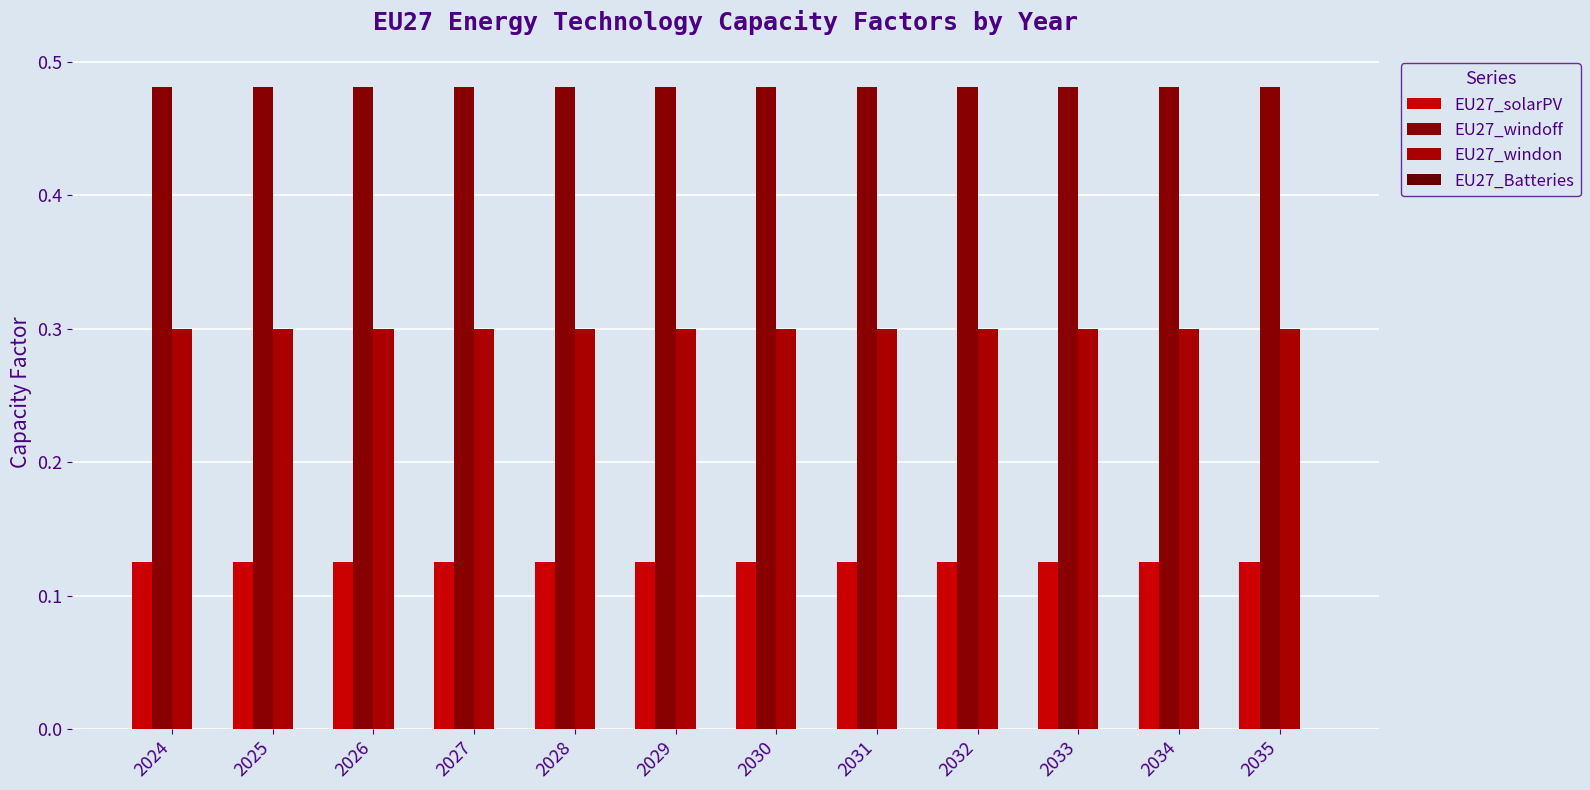

Are the bars horizontal?

No